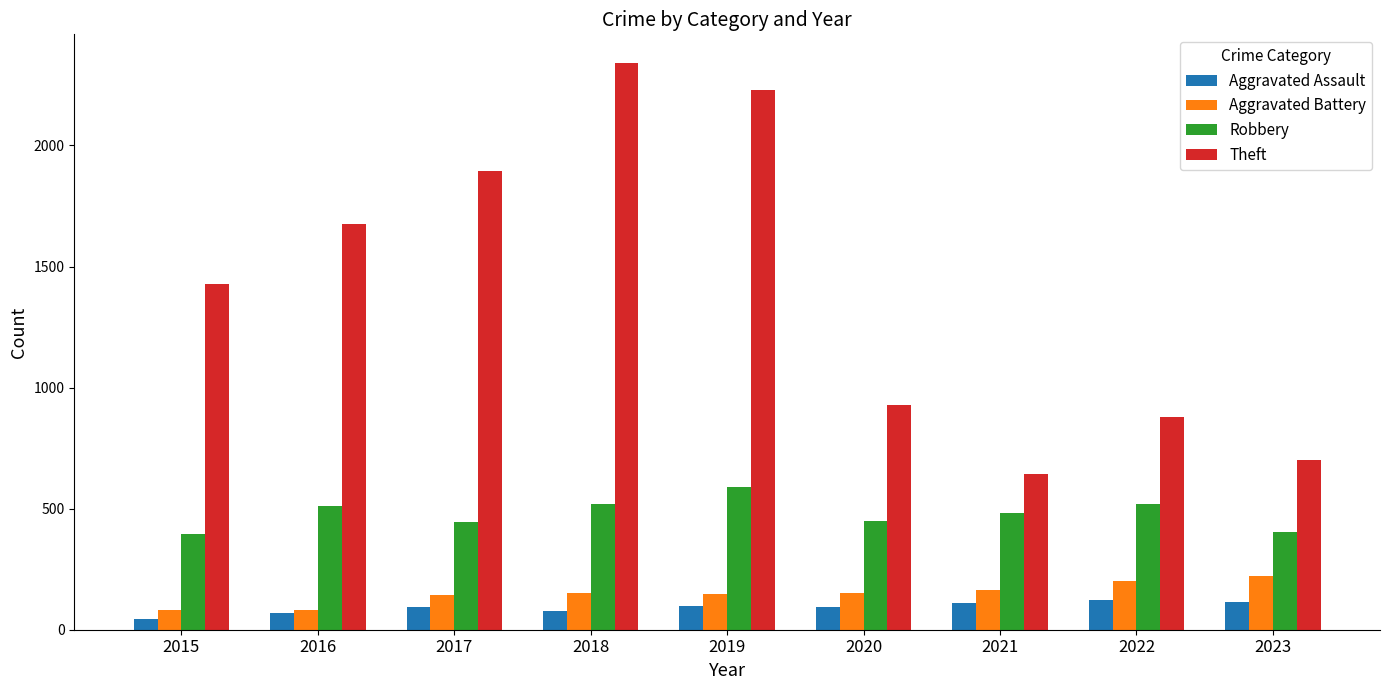

List the series in order of their peak value, highest first.

Theft, Robbery, Aggravated Battery, Aggravated Assault